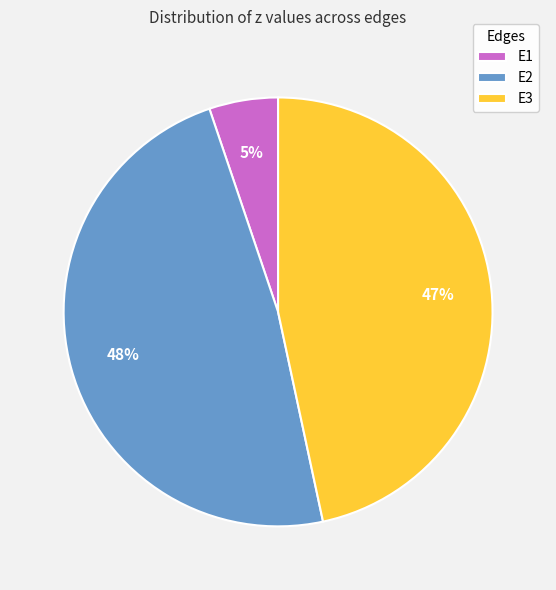

Is E3 the majority of the pie?

No